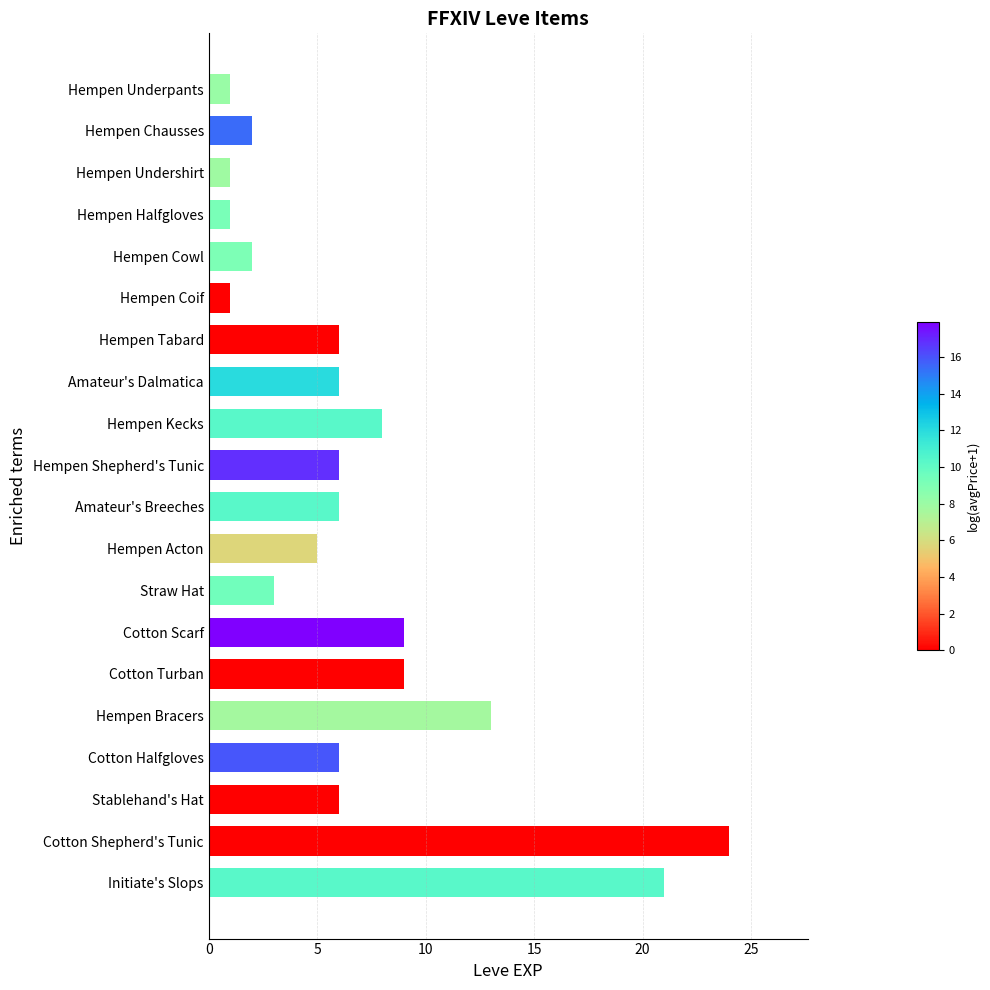

Between Hempen Chausses and Hempen Underpants, which is larger?

Hempen Chausses